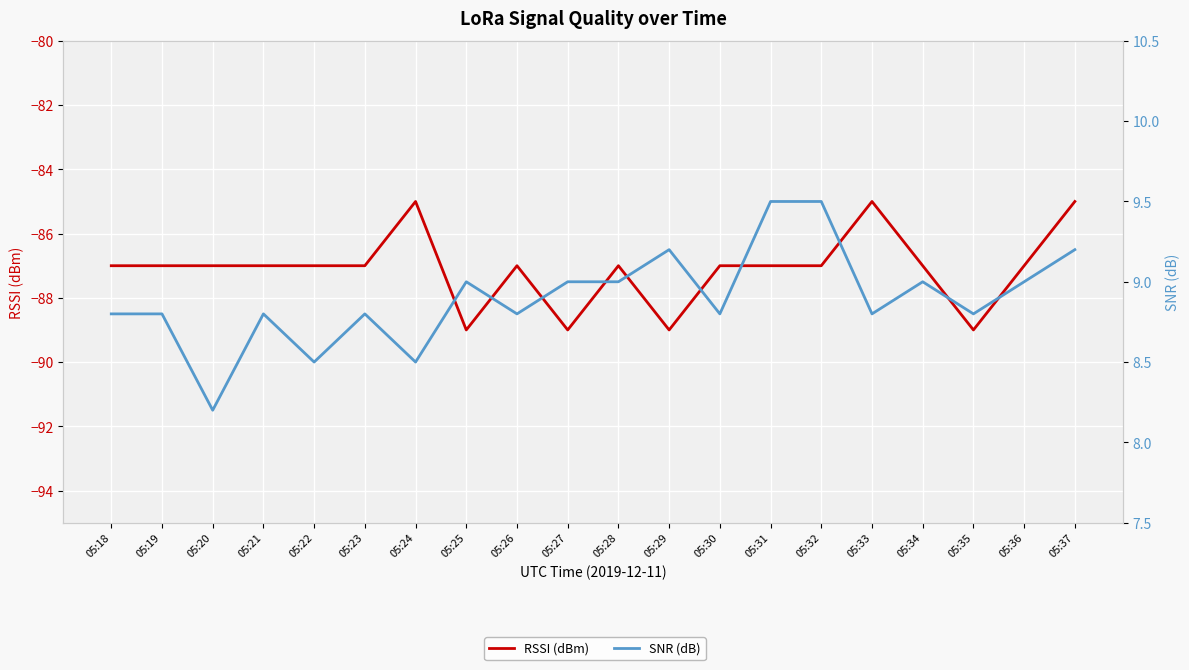

True or false: RSSI (dBm) has a value of -148.4 at 05:34.

False